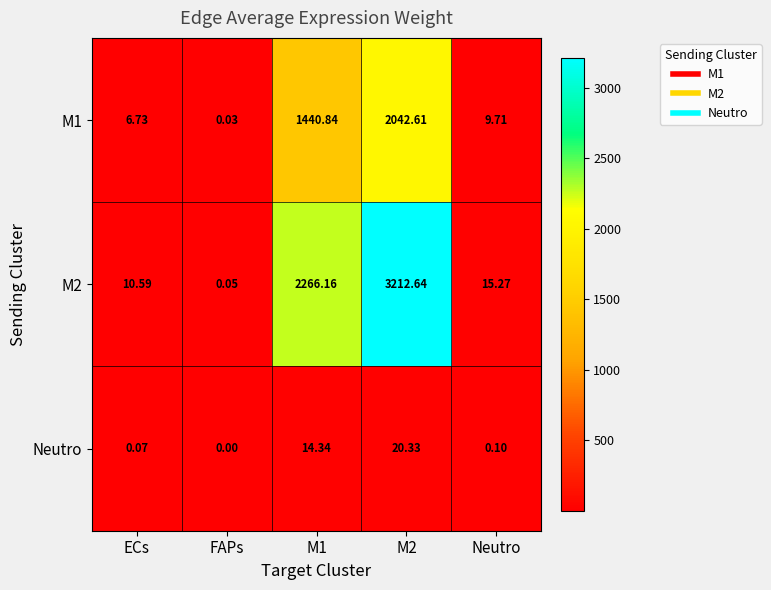

Which category has the lowest value in the M2 series?

FAPs